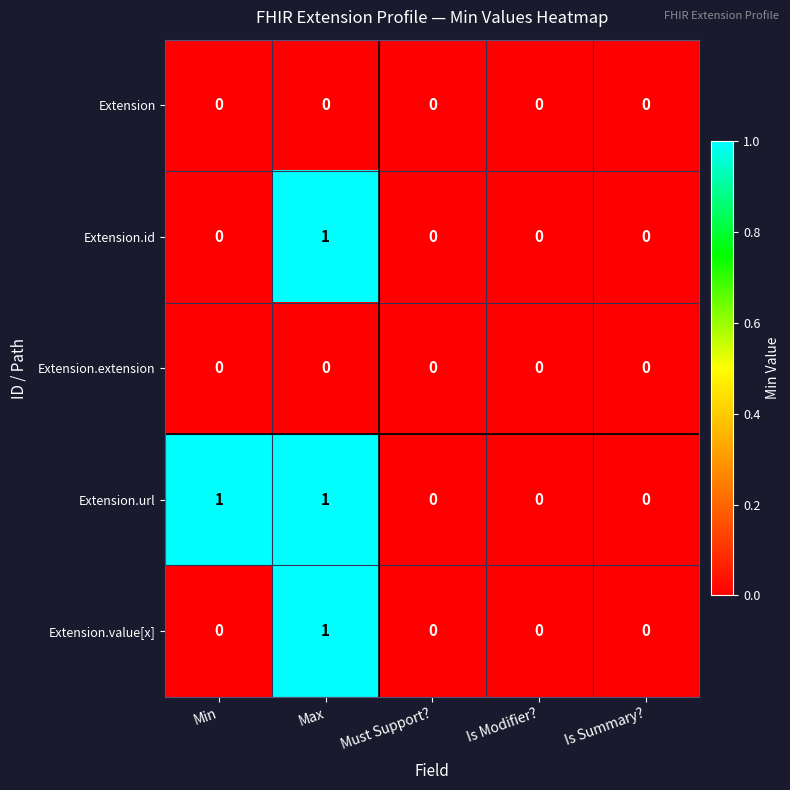

Count the Extension.url values in the range 0 to 1.

5